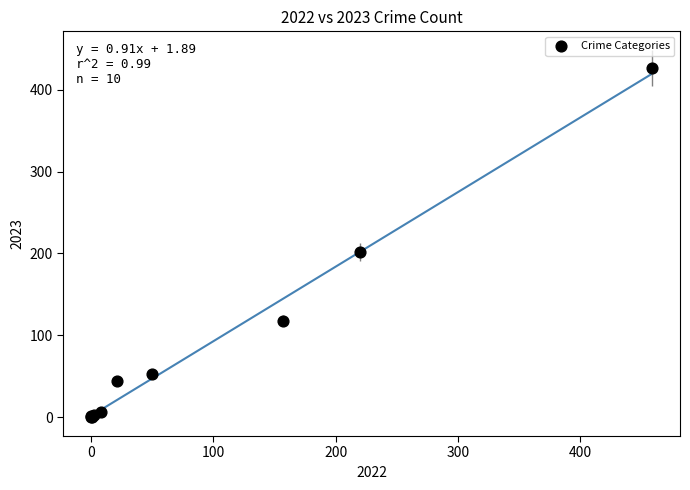

What Y value in the scatter plot is closest to 213?

202